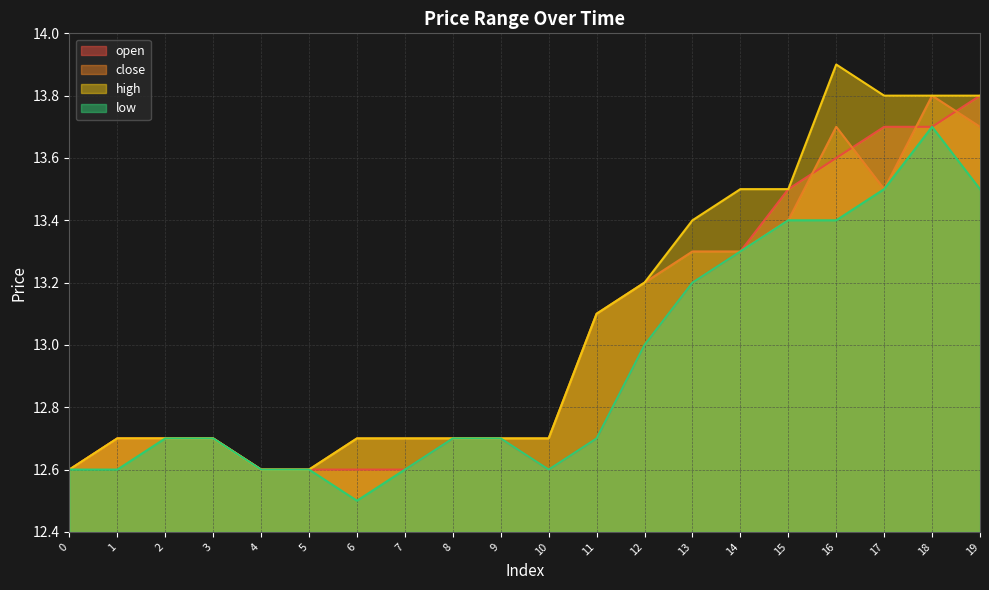

At which label is close closest to 13?

11